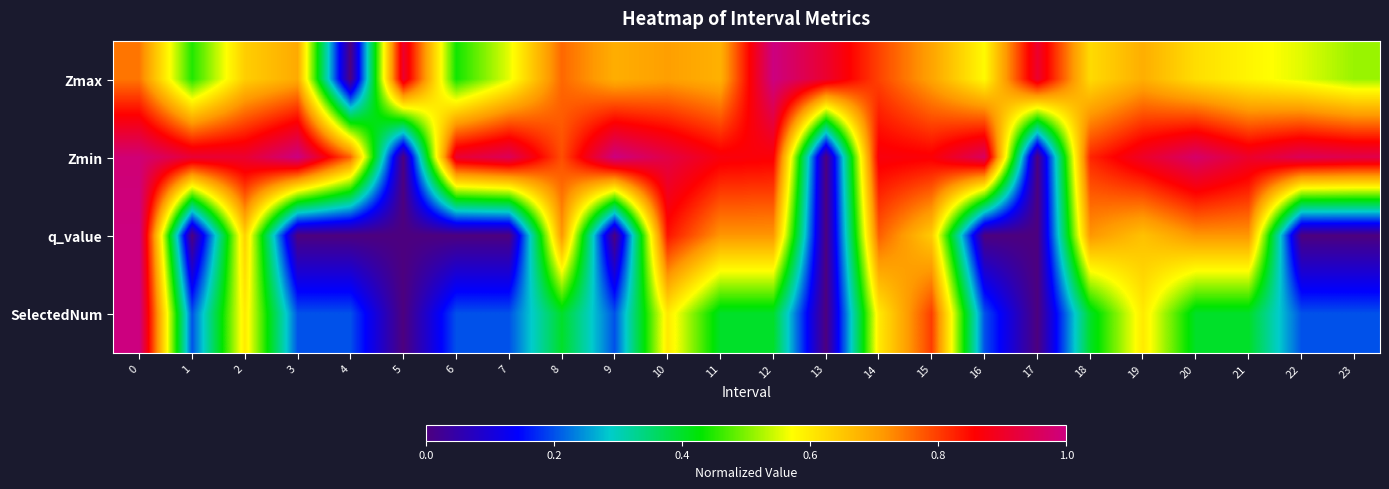

Reading left to right, what are all the values shown in this chart?

Zmax: 0=0.7	1=0.4	2=0.6	3=0.7	4=0.0	5=0.9	6=0.4	7=0.6	8=0.8	9=0.7	10=0.7	11=0.7	12=1.0	13=0.9	14=0.8	15=0.7	16=0.6	17=0.9	18=0.6	19=0.7	20=0.6	21=0.6	22=0.6	23=0.5
Zmin: 0=1.0	1=0.9	2=0.9	3=1.0	4=0.8	5=0.0	6=0.9	7=1.0	8=0.8	9=1.0	10=0.9	11=0.9	12=0.9	13=0.0	14=0.9	15=0.9	16=1.0	17=0.0	18=0.8	19=0.9	20=1.0	21=0.9	22=1.0	23=0.9
q_value: 0=1.0	1=0.0	2=0.6	3=0.0	4=0.0	5=0.0	6=0.0	7=0.0	8=0.7	9=0.0	10=0.8	11=0.7	12=0.7	13=0.0	14=0.8	15=0.6	16=0.0	17=0.0	18=0.7	19=0.7	20=0.7	21=0.7	22=0.0	23=0.0
SelectedNum: 0=1.0	1=0.2	2=0.6	3=0.2	4=0.2	5=0.0	6=0.2	7=0.2	8=0.4	9=0.2	10=0.6	11=0.4	12=0.4	13=0.0	14=0.6	15=0.8	16=0.2	17=0.0	18=0.4	19=0.6	20=0.4	21=0.4	22=0.2	23=0.2